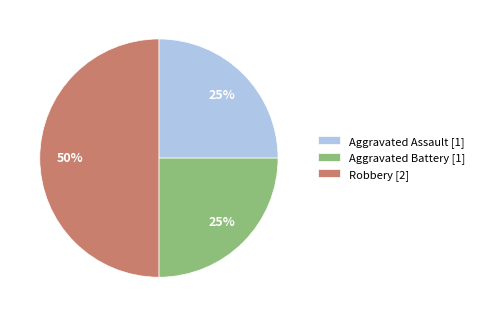

What percentage is the Robbery slice, to the nearest percent?

50%